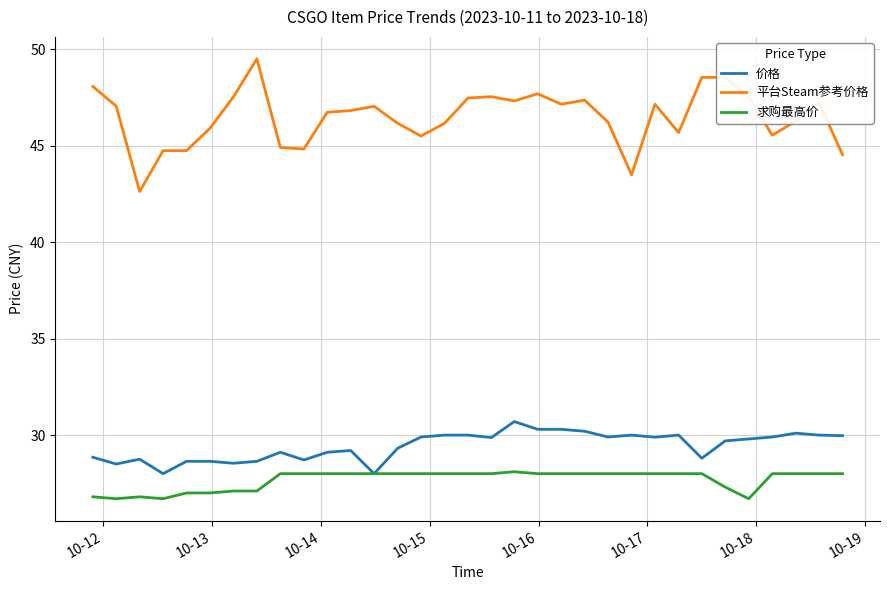

List the series in order of their peak value, lowest first.

求购最高价, 价格, 平台Steam参考价格